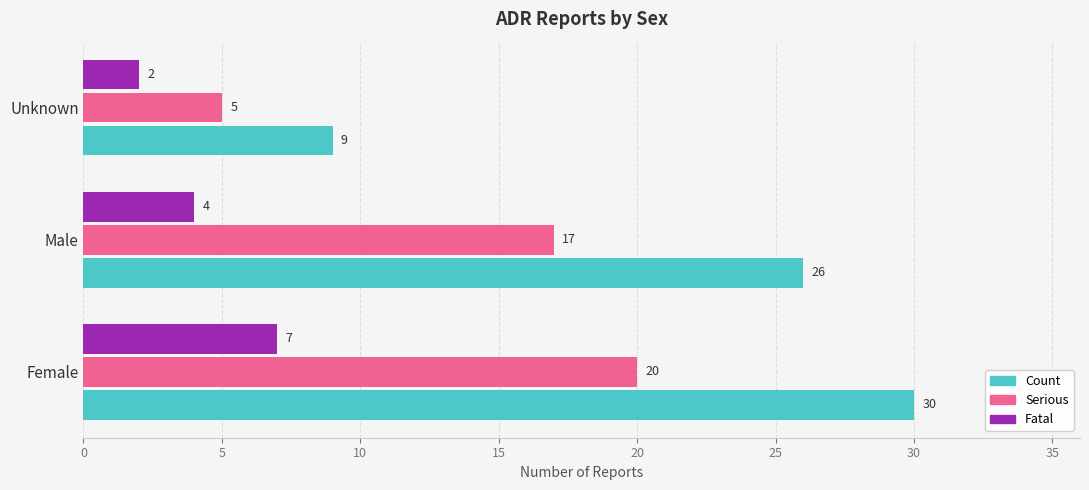

Which series has the largest range (max minus min)?

Count